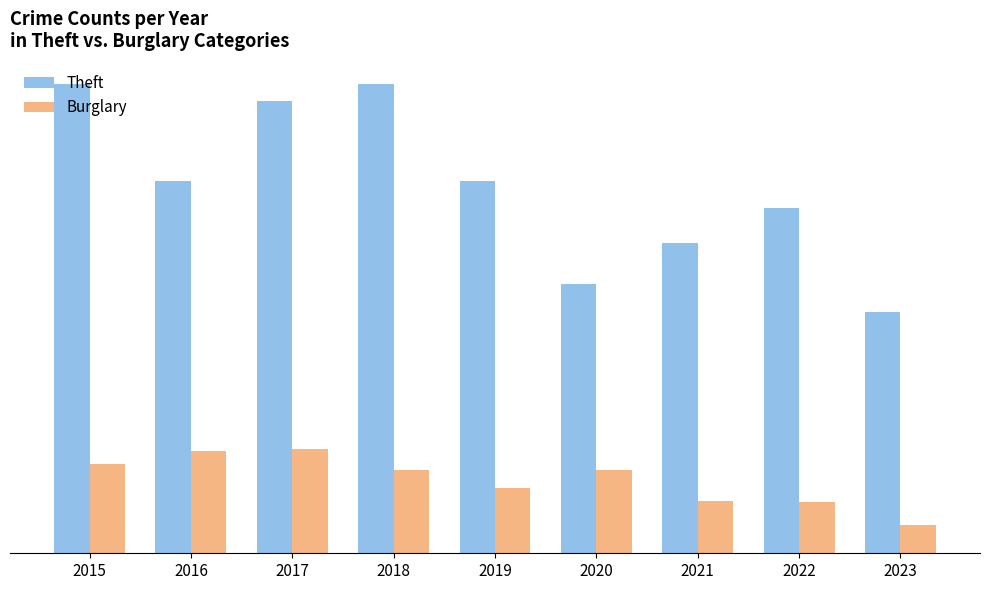

The Burglary series shows 54 at 2023. True or false?

False